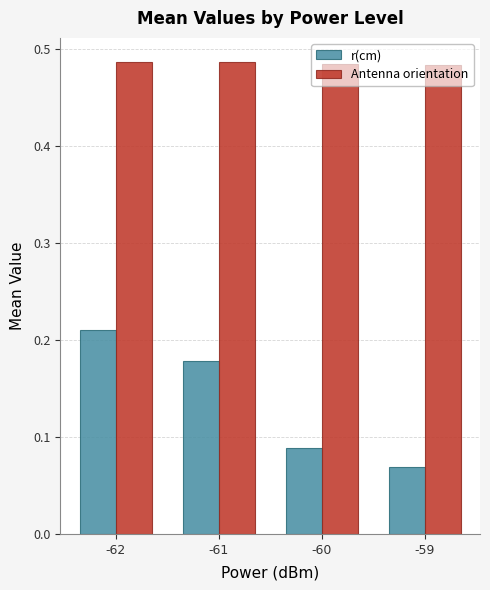

Count the number of data series in this chart.

2